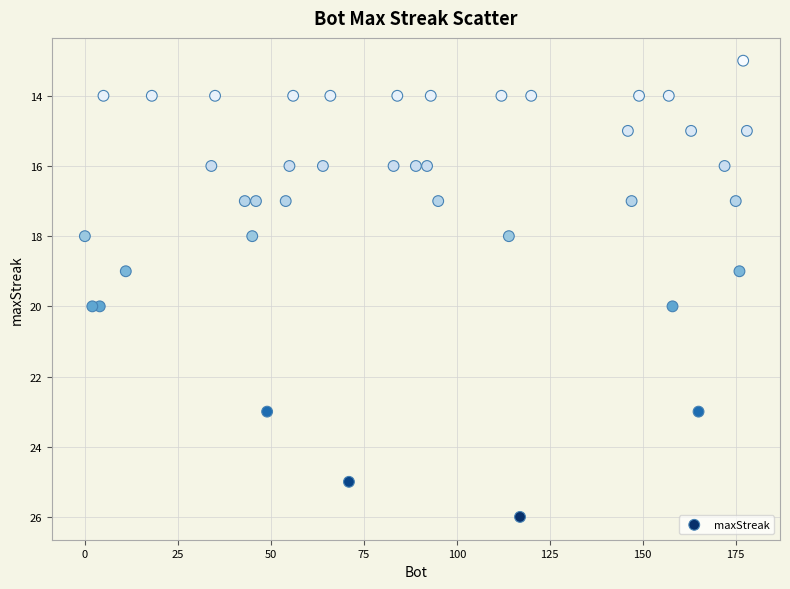

What is the range of Y values (max minus min)?

13